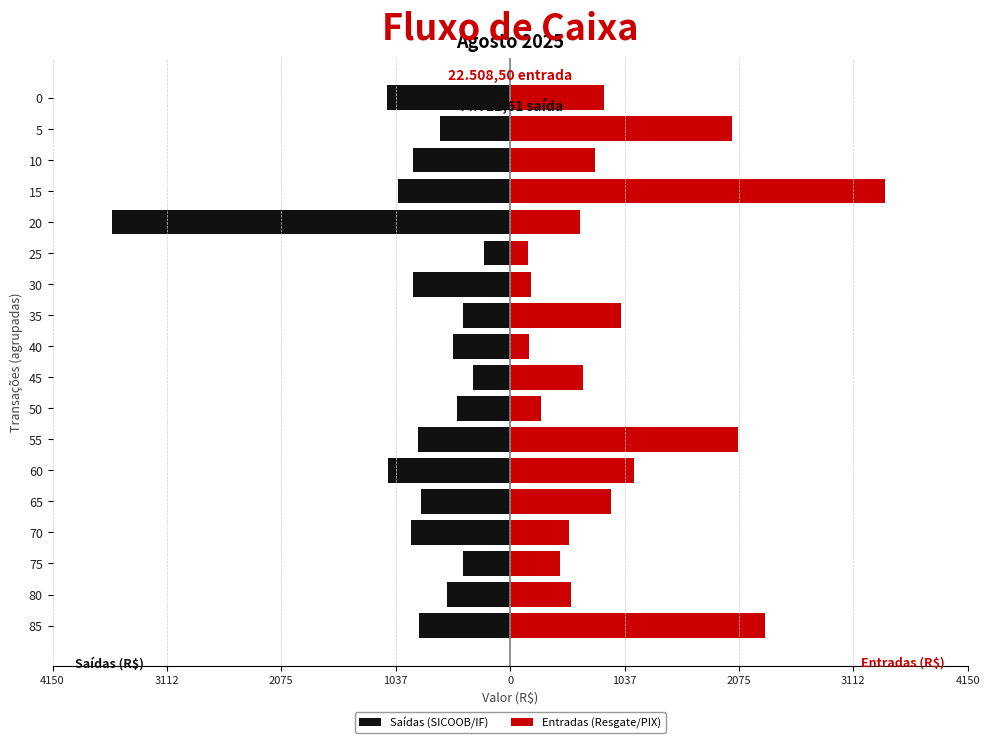

Which series has the largest total across all categories?

Entradas (Resgate/PIX)